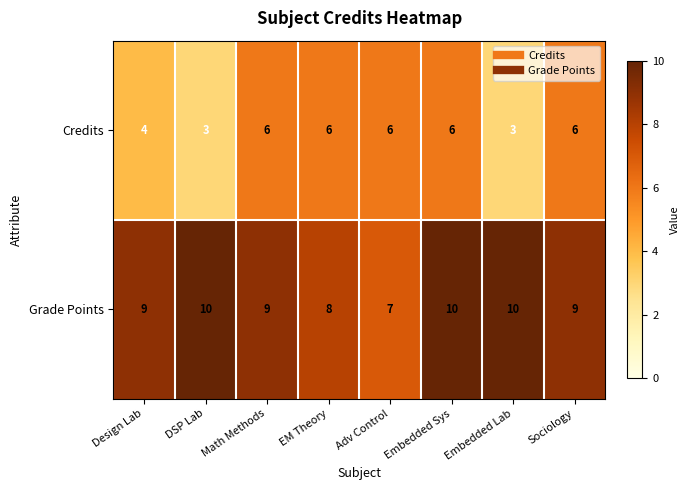

What is the smallest value displayed?

3